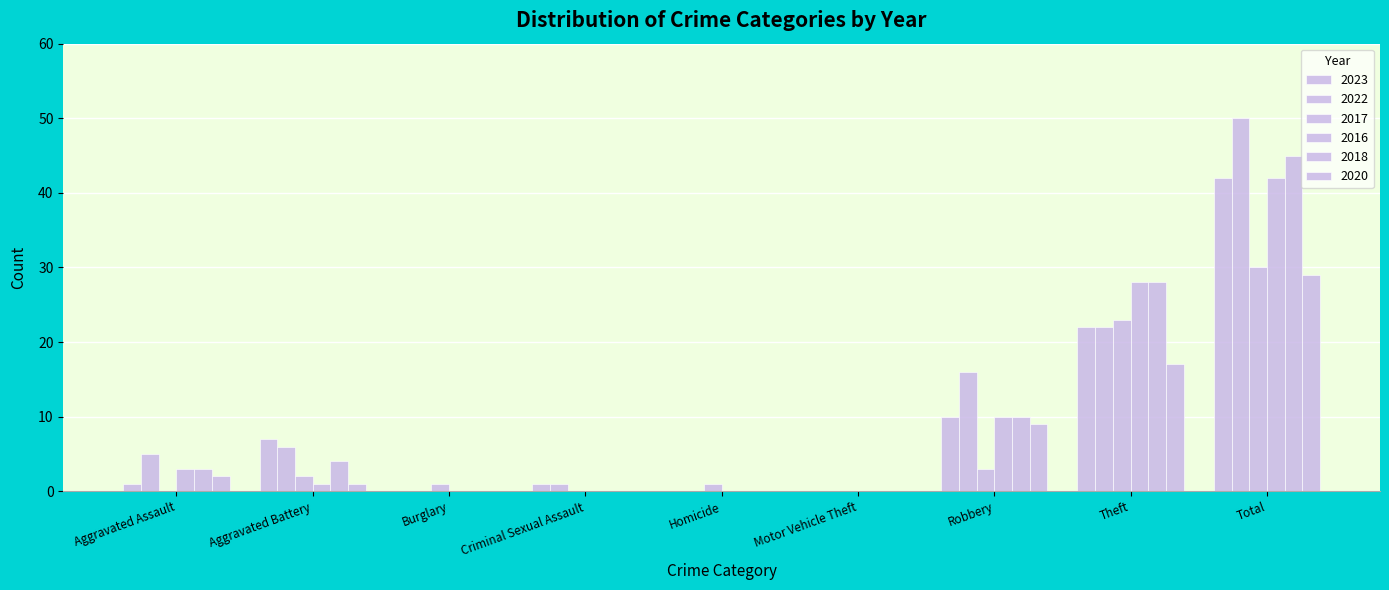

Reading left to right, extract all data points from this chart.

2023: Aggravated Assault=1	Aggravated Battery=7	Burglary=0	Criminal Sexual Assault=1	Homicide=0	Motor Vehicle Theft=0	Robbery=10	Theft=22	Total=42
2022: Aggravated Assault=5	Aggravated Battery=6	Burglary=0	Criminal Sexual Assault=1	Homicide=0	Motor Vehicle Theft=0	Robbery=16	Theft=22	Total=50
2017: Aggravated Assault=0	Aggravated Battery=2	Burglary=1	Criminal Sexual Assault=0	Homicide=1	Motor Vehicle Theft=0	Robbery=3	Theft=23	Total=30
2016: Aggravated Assault=3	Aggravated Battery=1	Burglary=0	Criminal Sexual Assault=0	Homicide=0	Motor Vehicle Theft=0	Robbery=10	Theft=28	Total=42
2018: Aggravated Assault=3	Aggravated Battery=4	Burglary=0	Criminal Sexual Assault=0	Homicide=0	Motor Vehicle Theft=0	Robbery=10	Theft=28	Total=45
2020: Aggravated Assault=2	Aggravated Battery=1	Burglary=0	Criminal Sexual Assault=0	Homicide=0	Motor Vehicle Theft=0	Robbery=9	Theft=17	Total=29